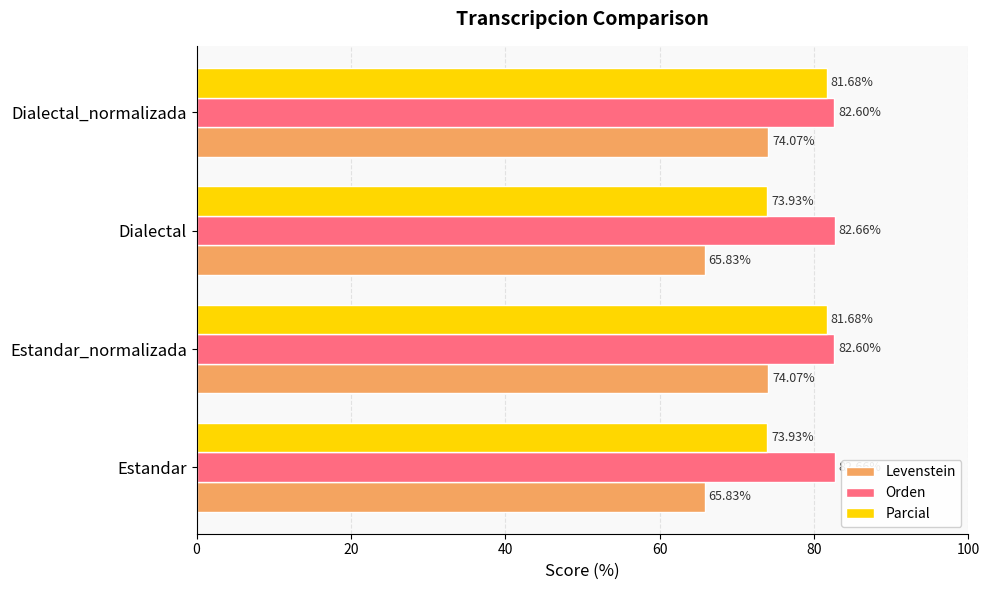

At how many categories does at least one series exceed 78?

4